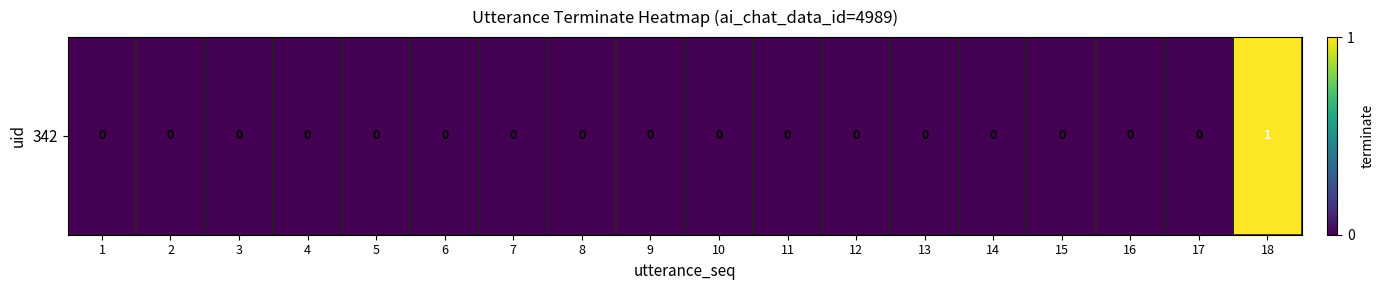

List the labels in order of value, largest first.

18, 1, 2, 3, 4, 5, 6, 7, 8, 9, 10, 11, 12, 13, 14, 15, 16, 17